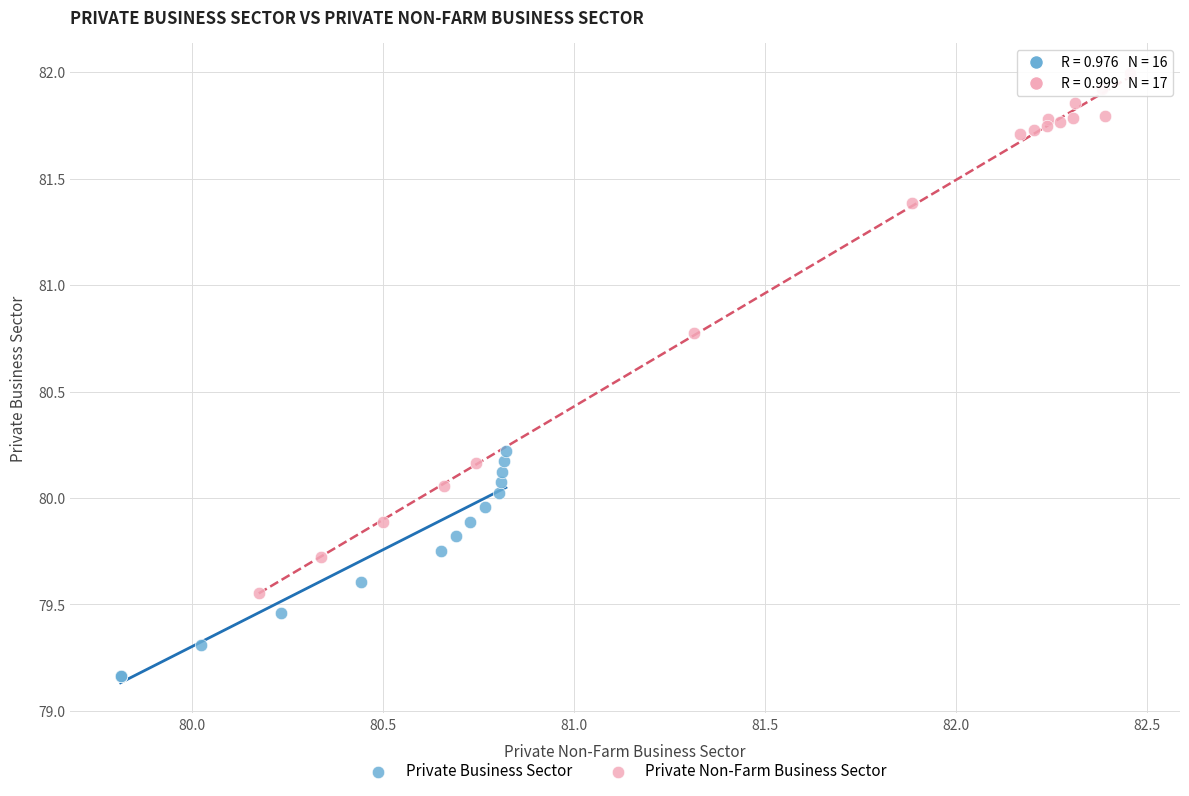

Which series contains the lowest Y value?

Private Business Sector